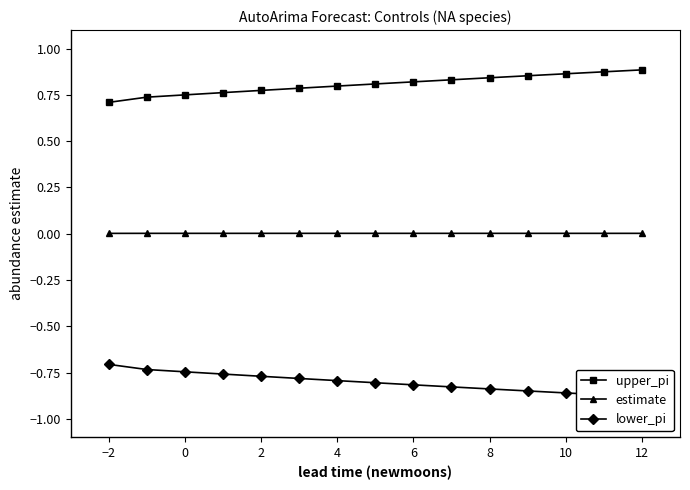

Does the chart display data point markers on the line(s)?

Yes